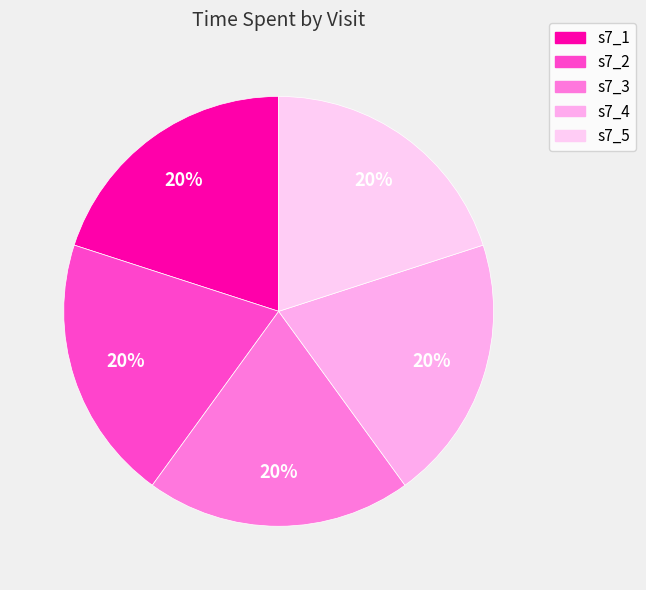

What is the change in value from s7_1 to s7_3?

-0.1